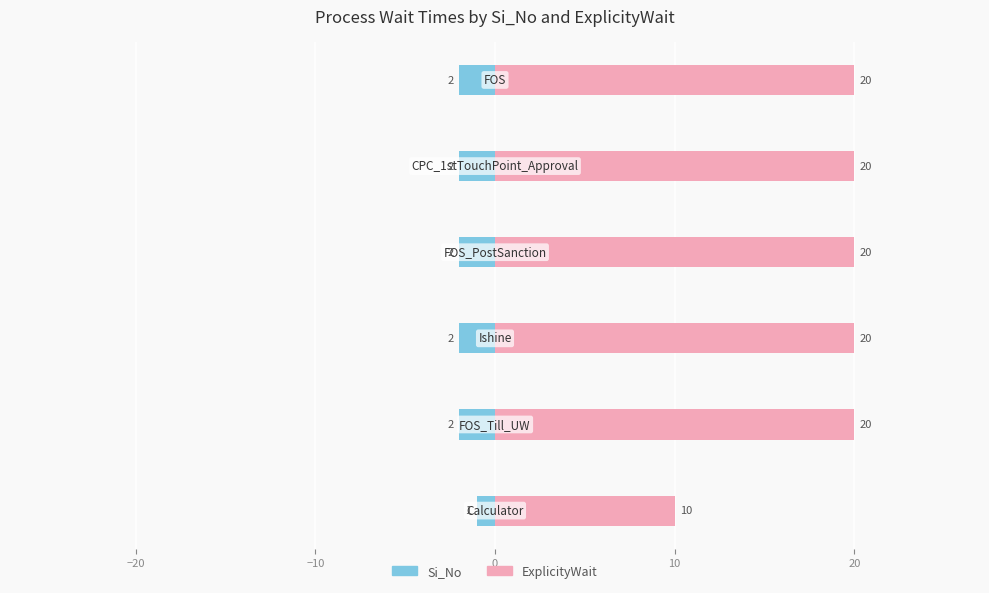

Rank the series at −10 from highest to lowest value.

ExplicityWait, Si_No